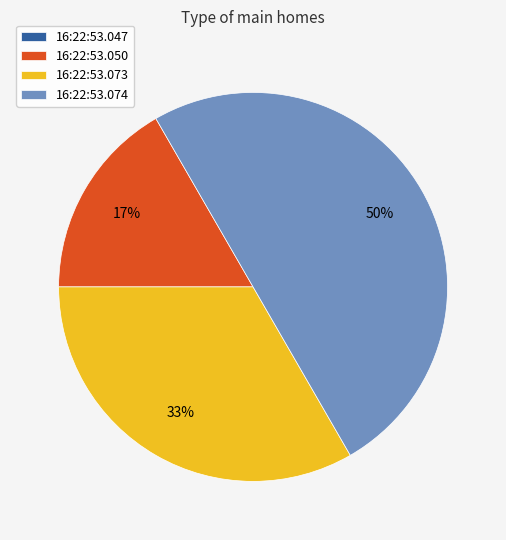

True or false: 16:22:53.074 accounts for 40% of the total.

False